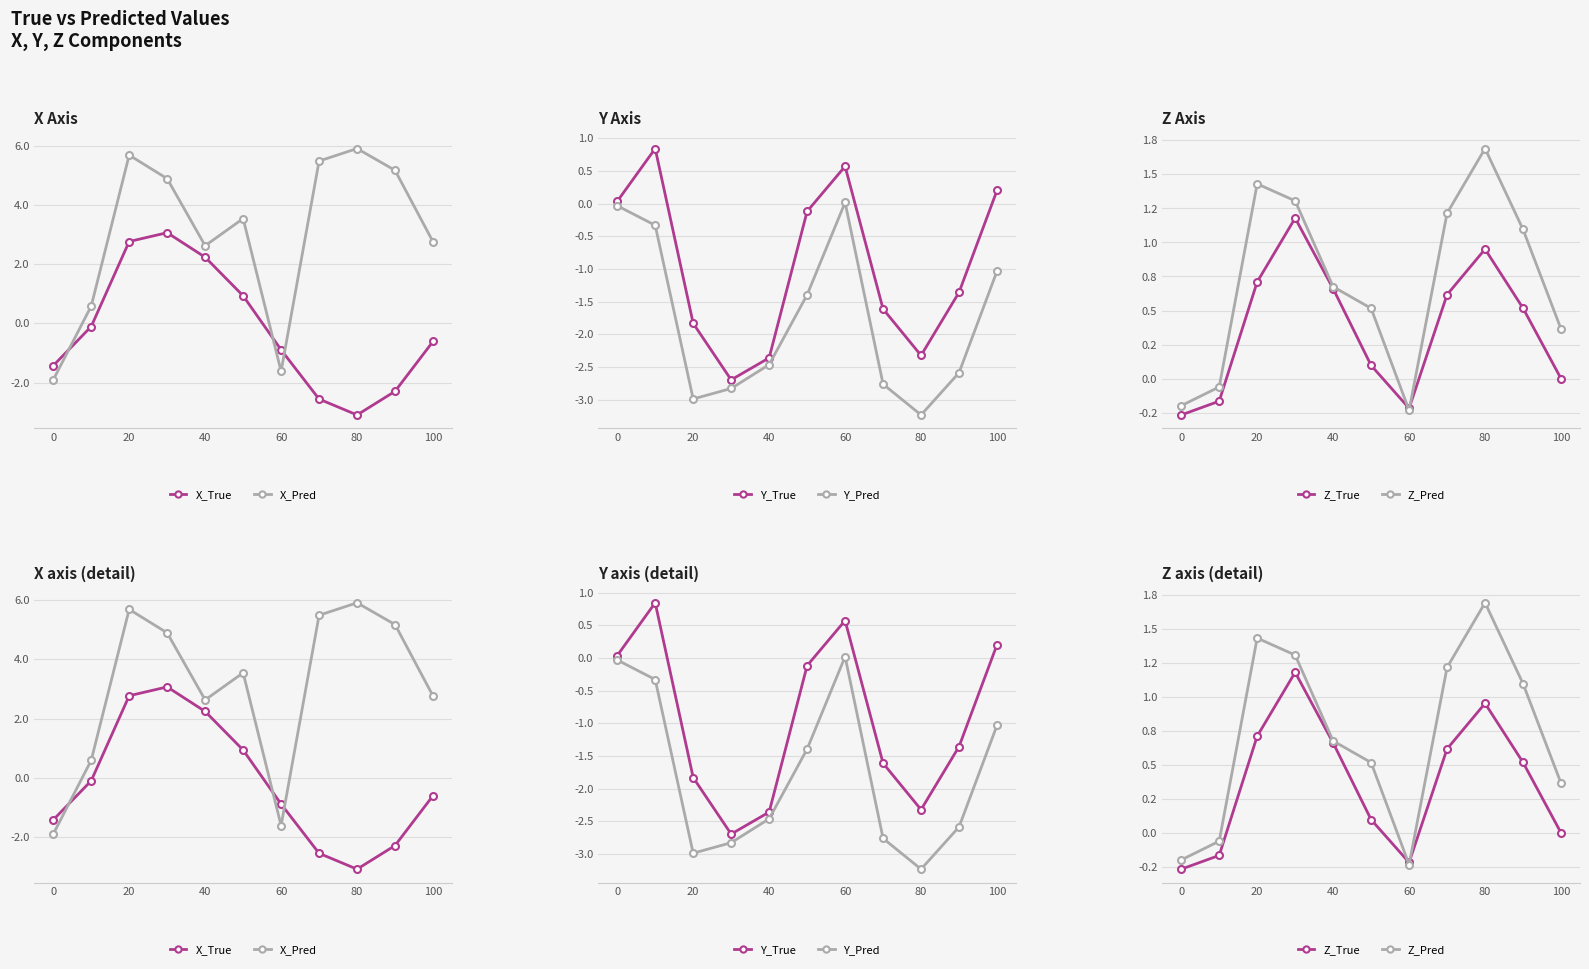

In Y_True, how many points are lower than both neighbors (excluding endpoints)?

2